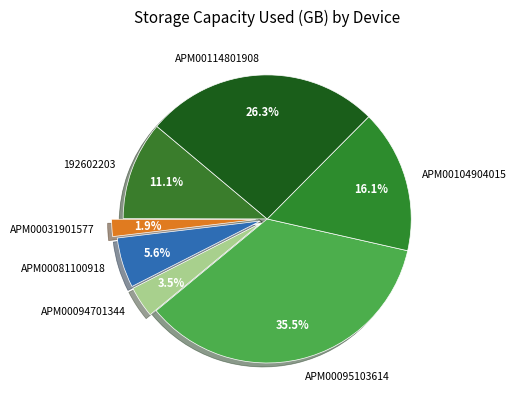

Rank the categories by value from highest to lowest.

APM00095103614, APM00114801908, APM00104904015, 192602203, APM00081100918, APM00094701344, APM00031901577